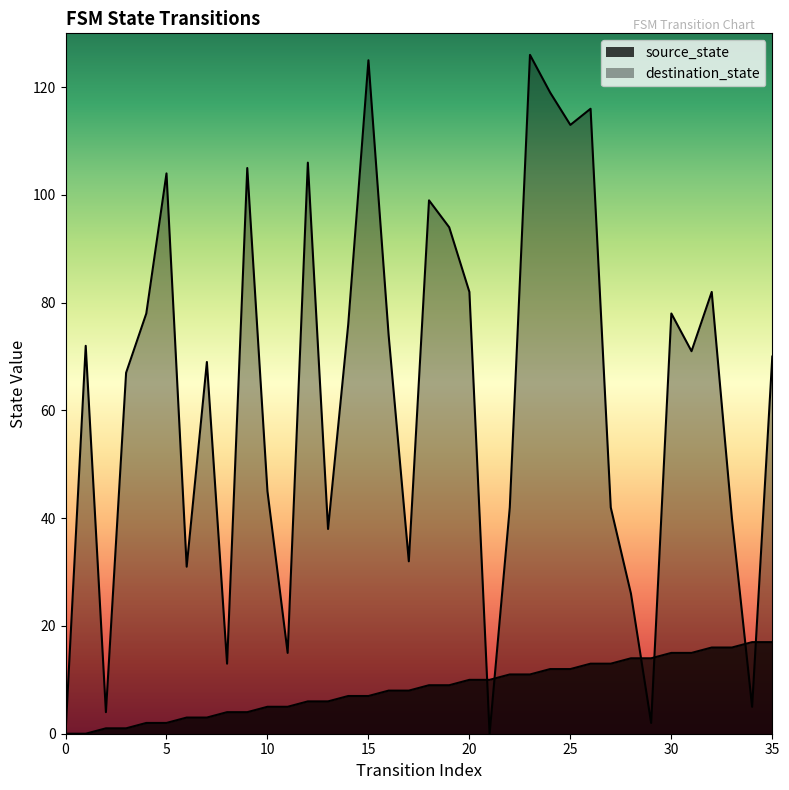

What is the sum of all source_state values?

306